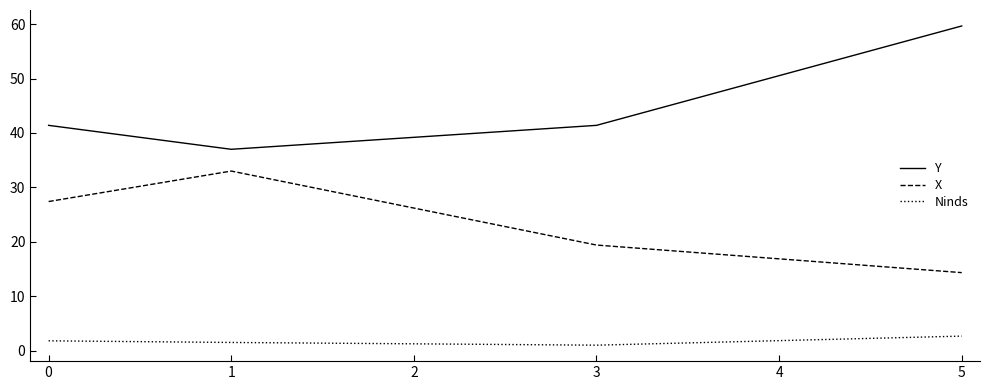

Rank the series by their maximum value, from highest to lowest.

Y, X, Ninds